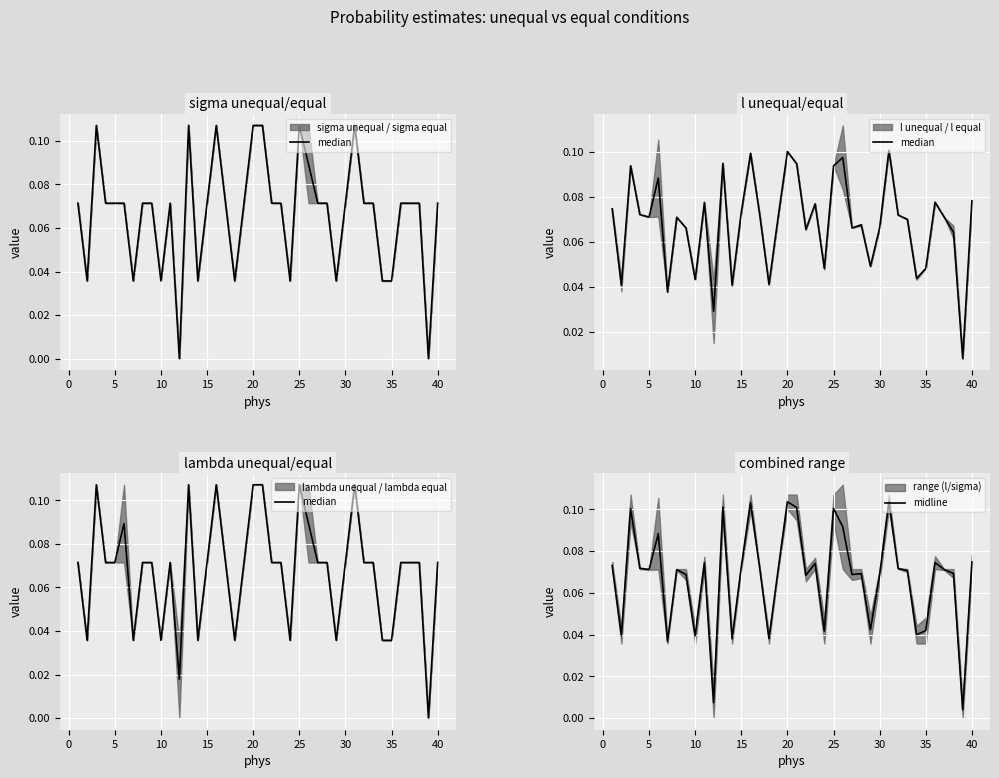

What is the difference between the second highest and minimum values in the median series?

0.1